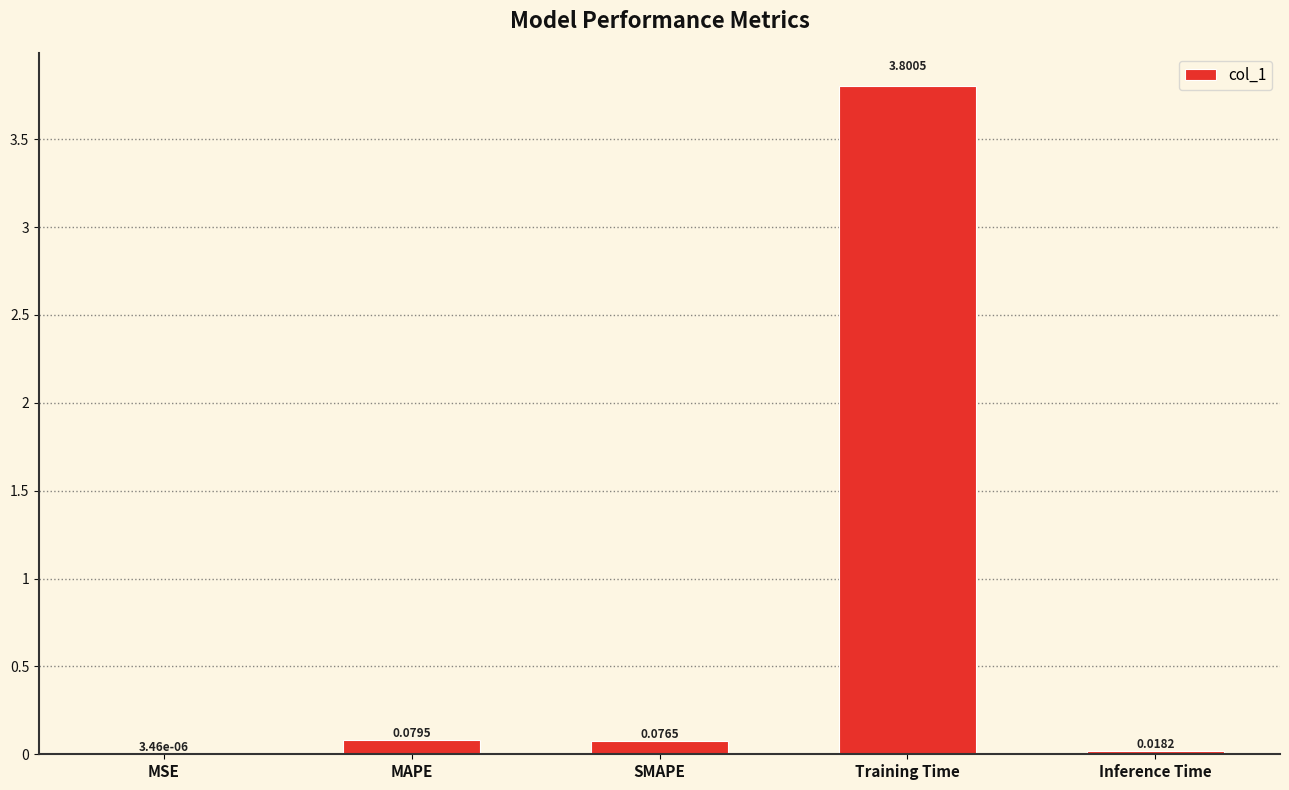

Between MSE and MAPE, which is larger?

MAPE